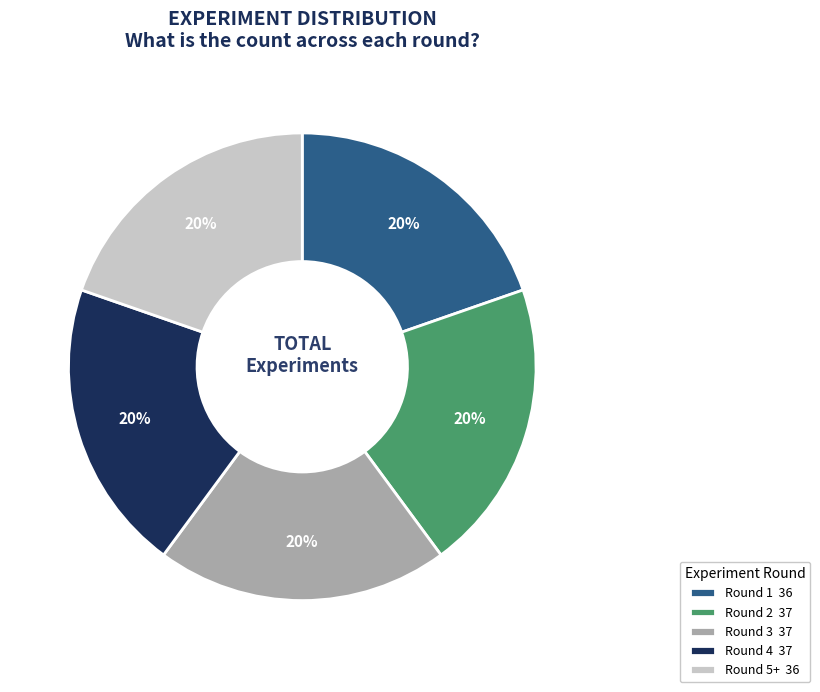

Is it true that Round 1 is 20% of the pie?

True